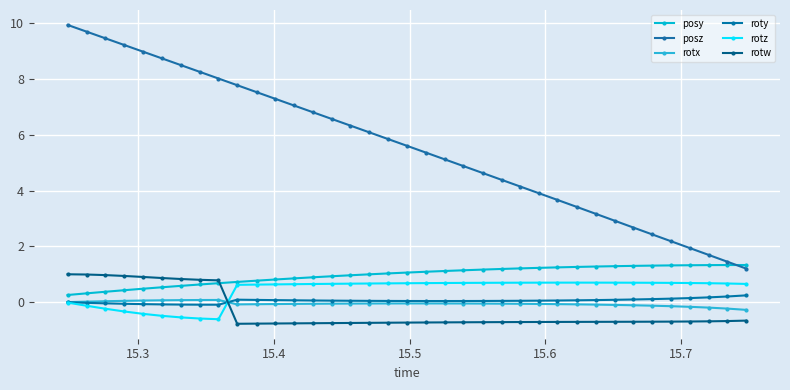

True or false: rotx and posz intersect in this chart.

False